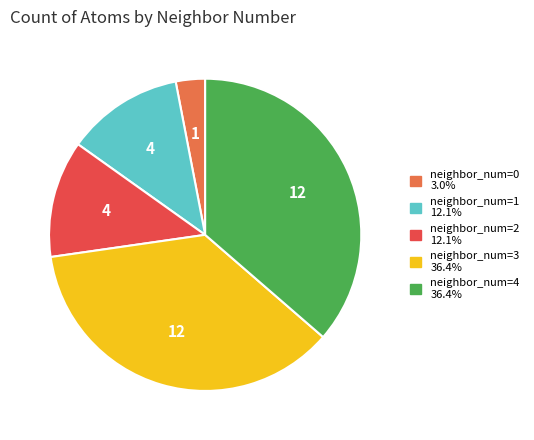

Does any single category account for the majority?

No